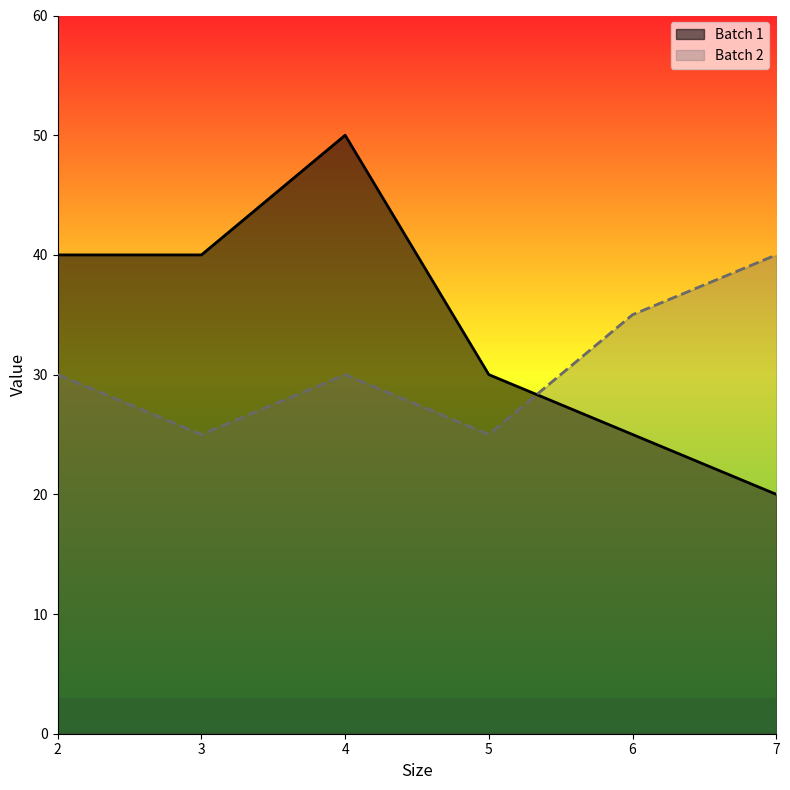

How many lines are shown in the chart?

2